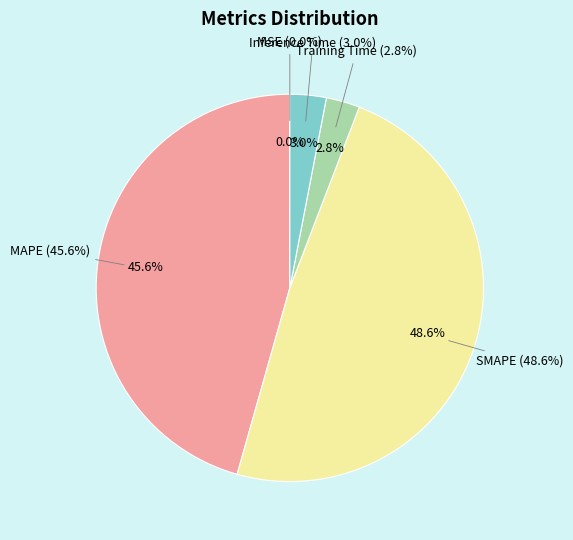

Count the number of slices in the pie.

5